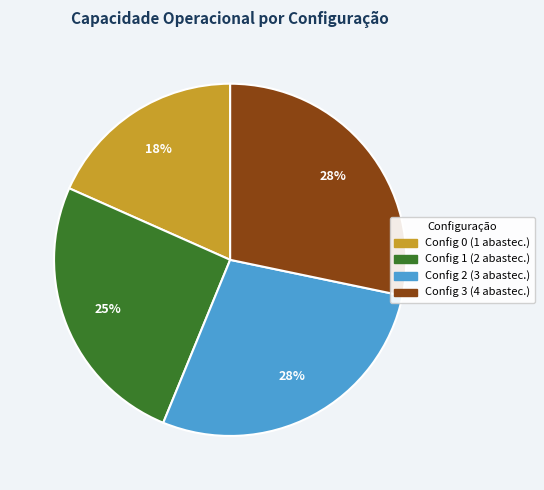

How many slices are in this pie chart?

4